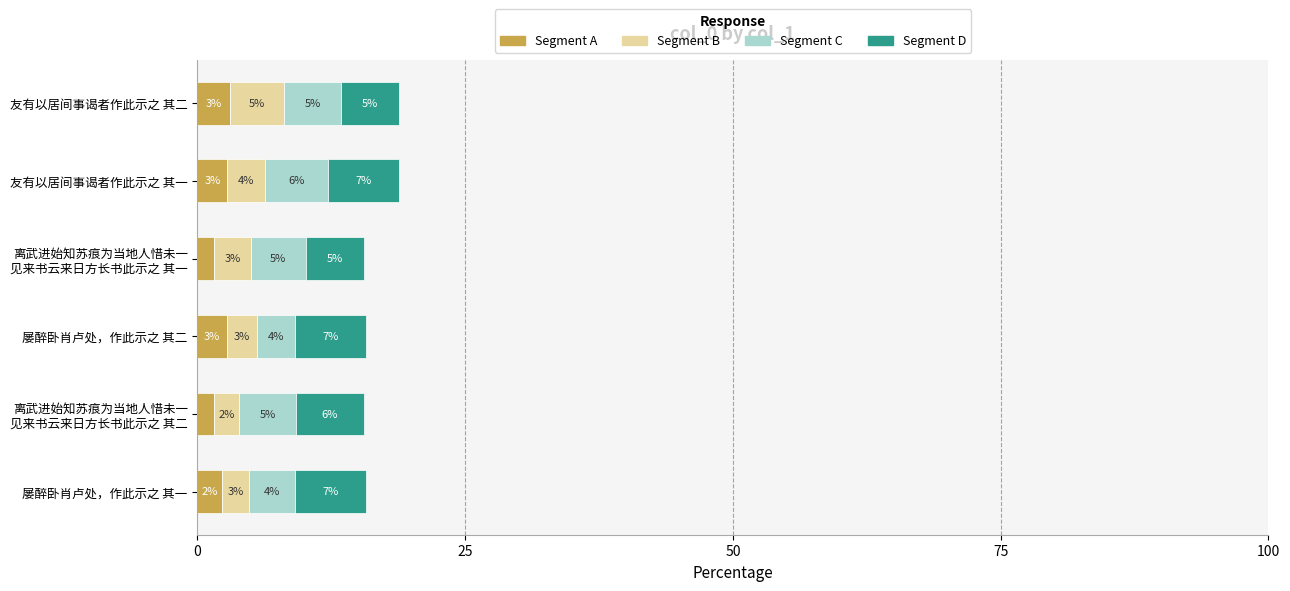

At how many categories does at least one series exceed 5?

6